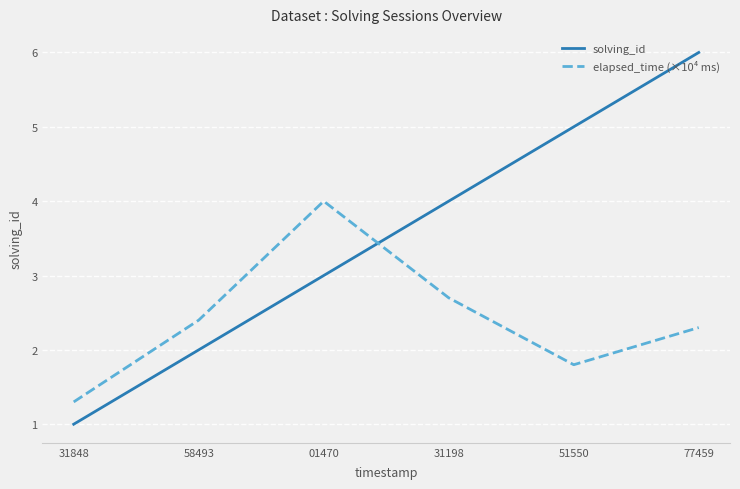

Reading left to right, what are all the values shown in this chart?

solving_id: 31848=1.0	58493=2.0	01470=3.0	31198=4.0	51550=5.0	77459=6.0
elapsed_time (×10⁴ ms): 31848=1.3	58493=2.4	01470=4.0	31198=2.7	51550=1.8	77459=2.3